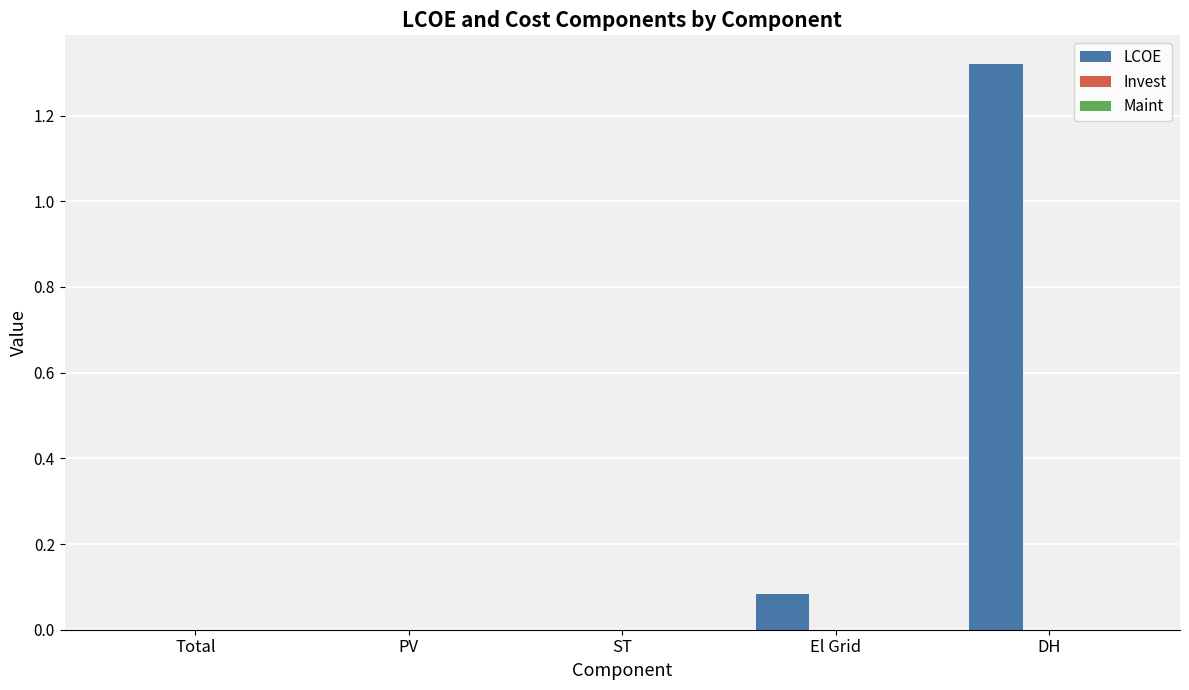

What is the change in value from Total to El Grid?

+0.1